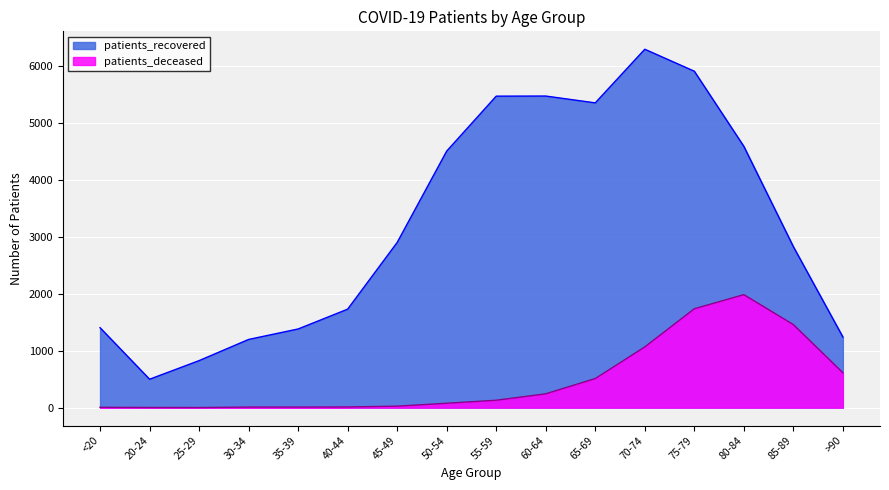

What is the label of the 1st point from the right?

>90